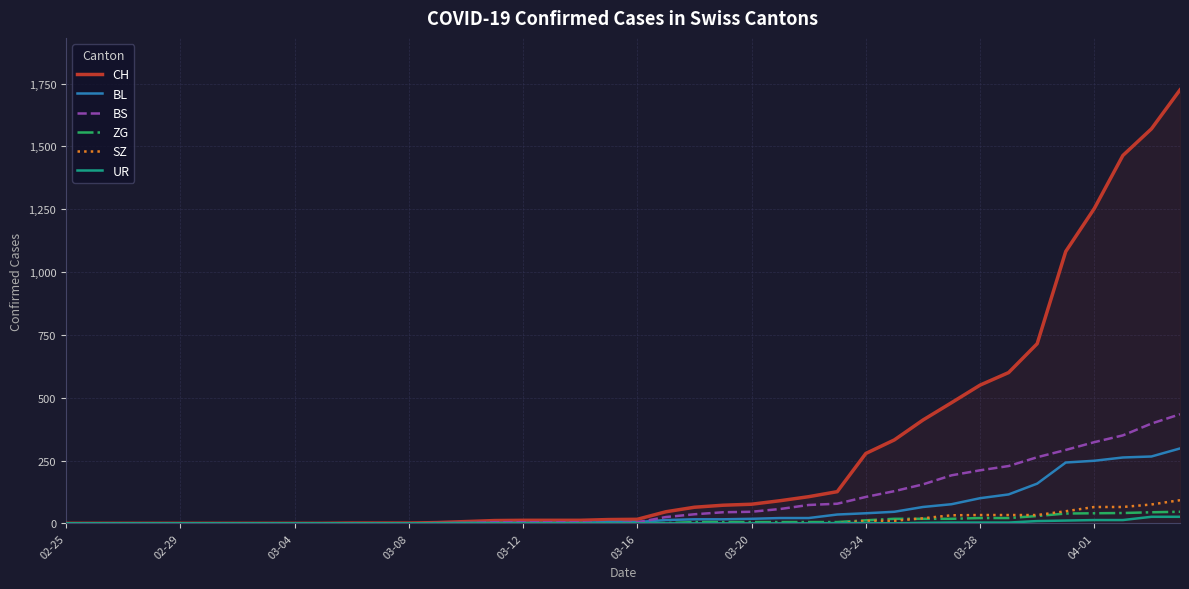

Which series has the largest range (max minus min)?

CH